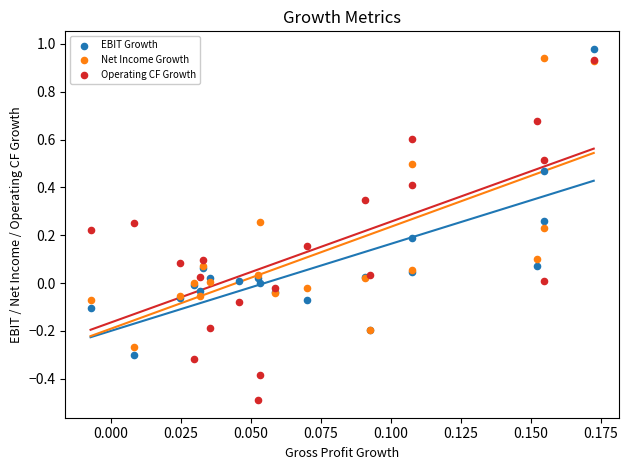

Which series contains the highest Y value?

EBIT Growth